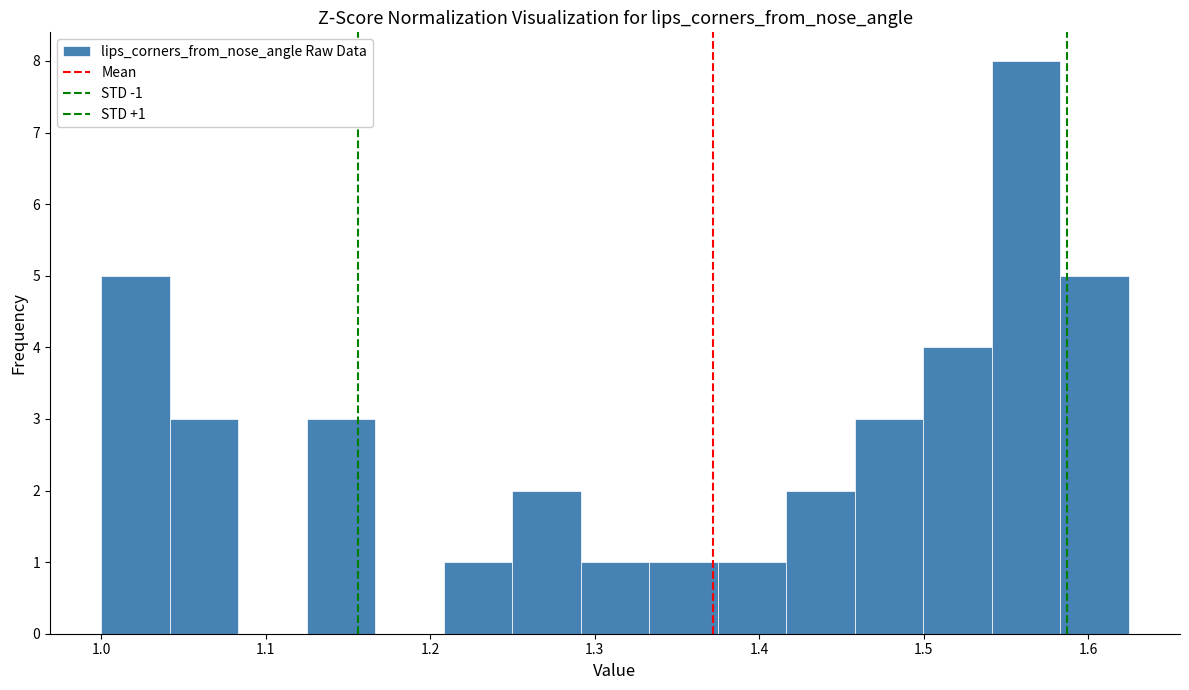

Over which range of the x-axis is the bar tallest?

1.54 to 1.58